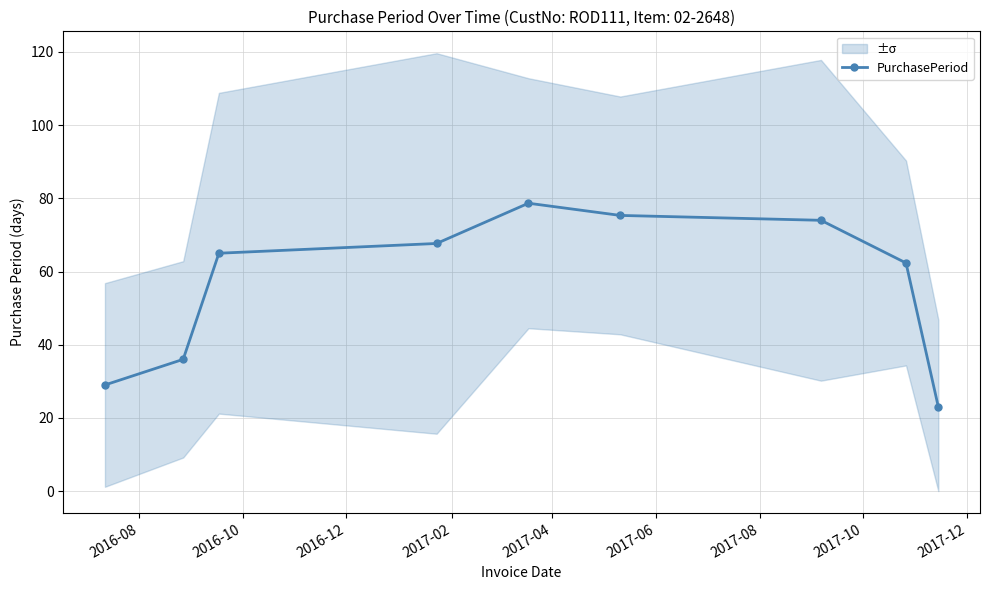

How many interior local peaks (higher than both neighbors) does the data have?

1